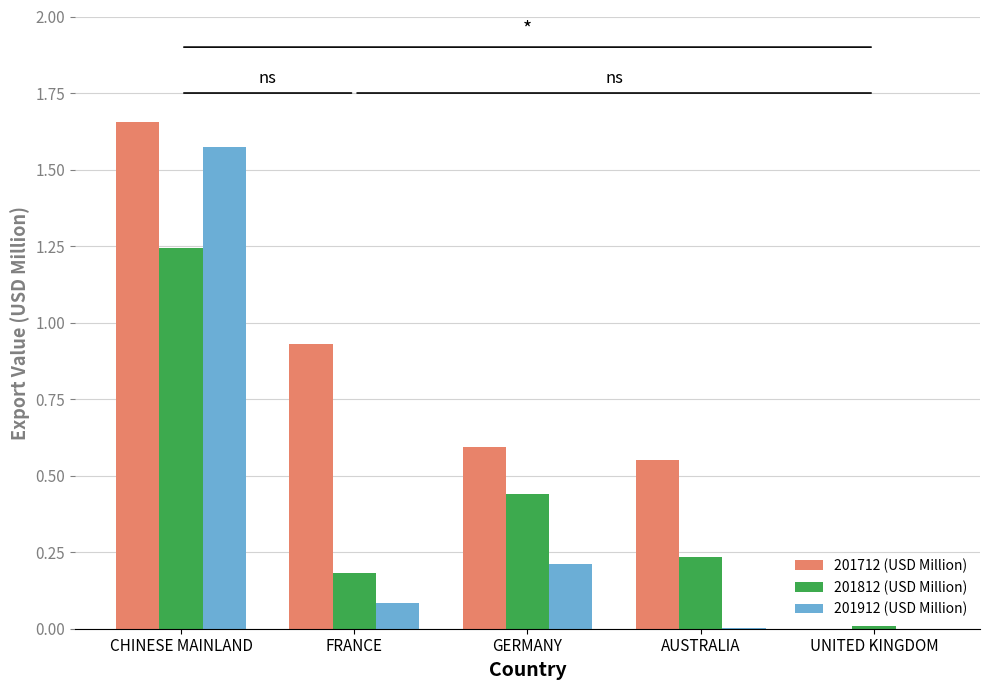

Which label corresponds to the largest value in the chart?

CHINESE MAINLAND